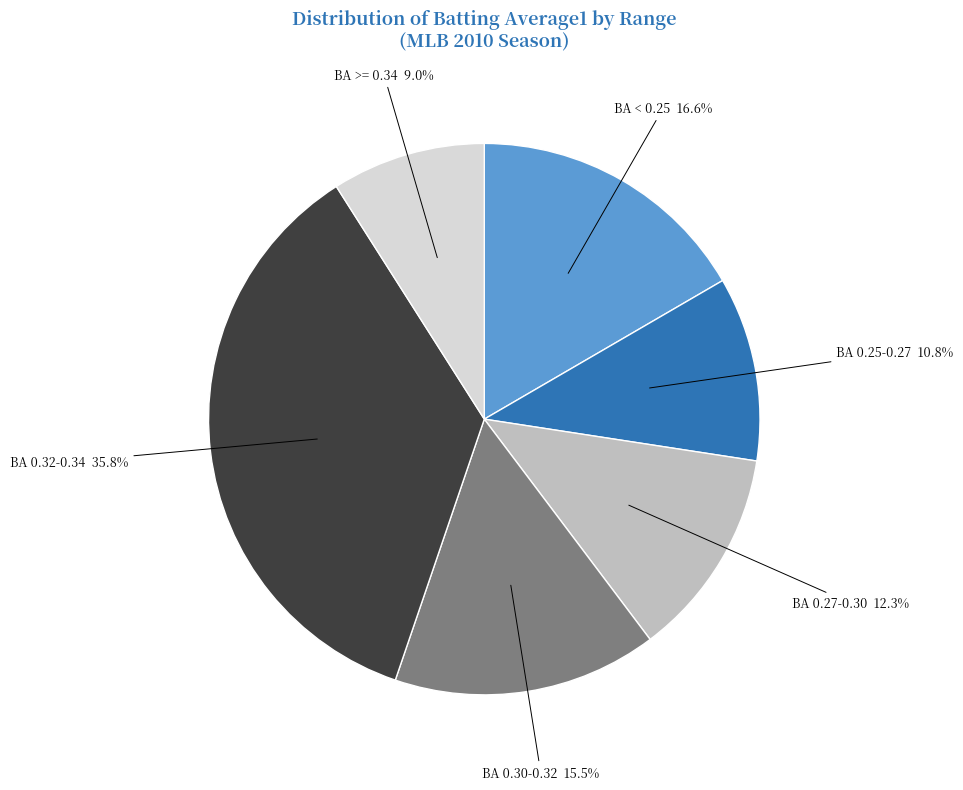

Does any single category account for the majority?

No